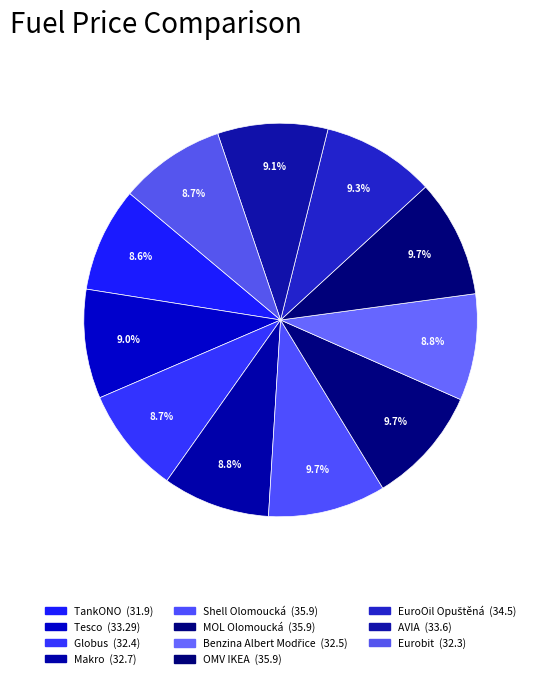

Is Globus the majority of the pie?

No